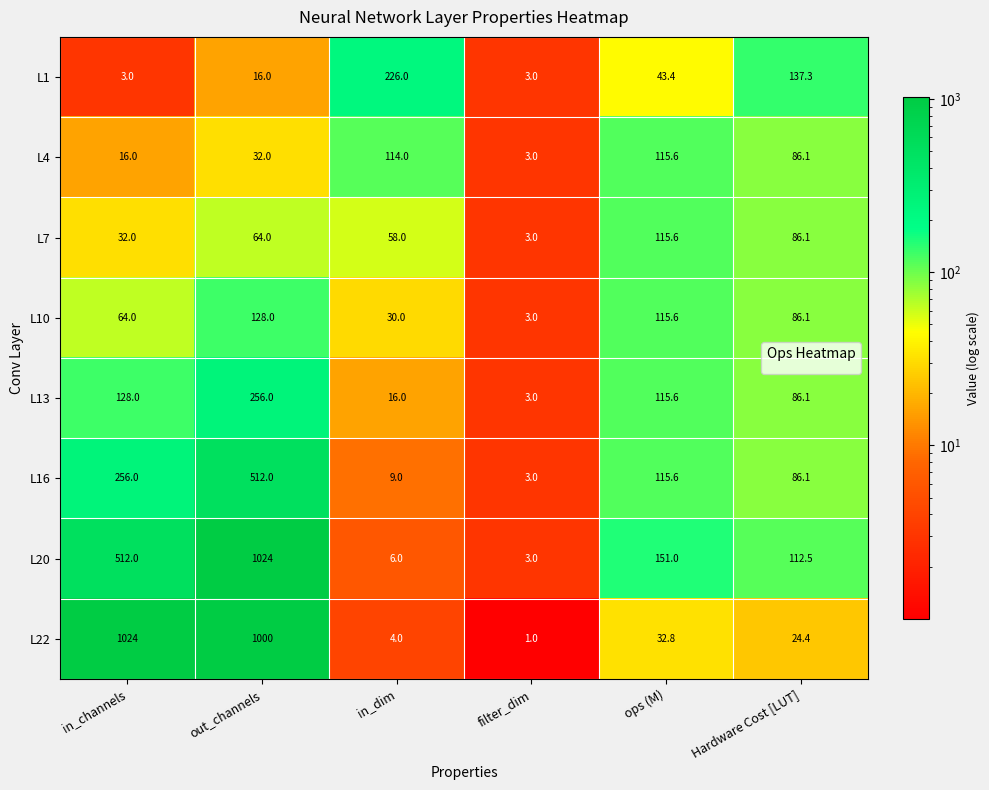

What is the average value of the L20 series?

301.4